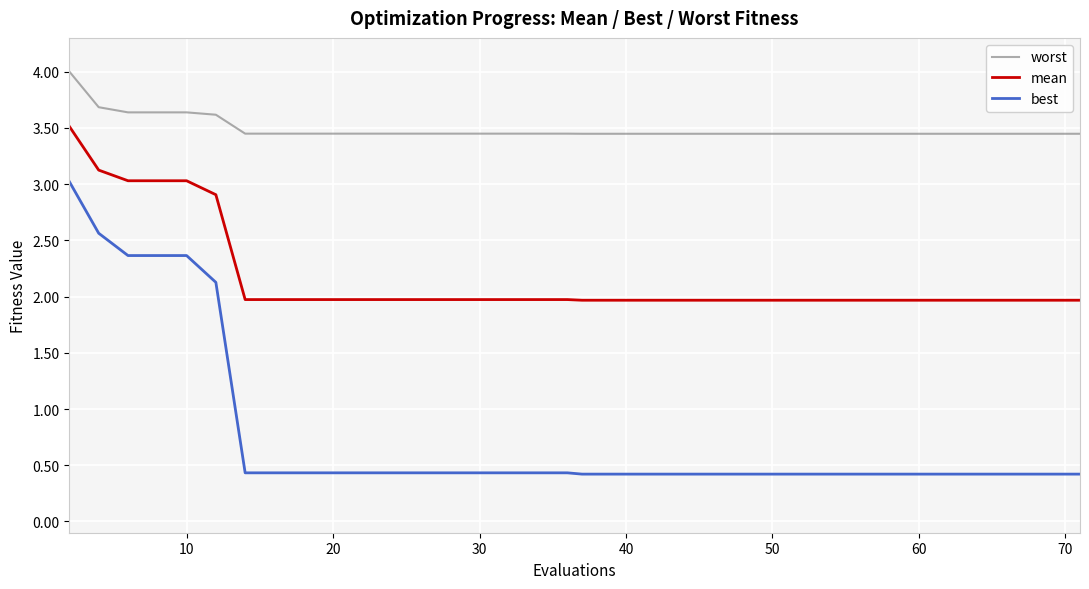

True or false: mean and worst intersect in this chart.

False